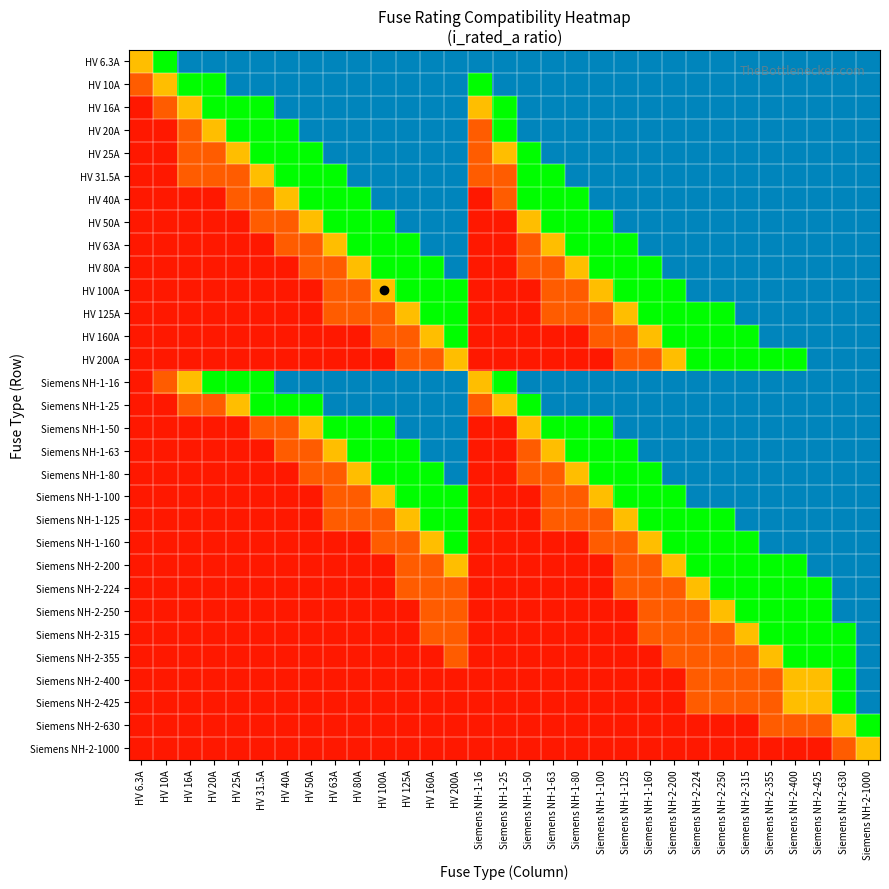

Reading left to right, extract all data points from this chart.

HV 6.3A: HV 6.3A=0.7	HV 10A=0.3	HV 16A=0.1	HV 20A=0.1	HV 25A=0.1	HV 31.5A=0.1	HV 40A=0.1	HV 50A=0.1	HV 63A=0.1	HV 80A=0.1	HV 100A=0.1	HV 125A=0.1	HV 160A=0.1	HV 200A=0.1	Siemens NH-1-16=0.1	Siemens NH-1-25=0.1	Siemens NH-1-50=0.1	Siemens NH-1-63=0.1	Siemens NH-1-80=0.1	Siemens NH-1-100=0.1	Siemens NH-1-125=0.1	Siemens NH-1-160=0.1	Siemens NH-2-200=0.1	Siemens NH-2-224=0.1	Siemens NH-2-250=0.1	Siemens NH-2-315=0.1	Siemens NH-2-355=0.1	Siemens NH-2-400=0.1	Siemens NH-2-425=0.1	Siemens NH-2-630=0.1	Siemens NH-2-1000=0.1
HV 10A: HV 6.3A=0.8	HV 10A=0.7	HV 16A=0.3	HV 20A=0.3	HV 25A=0.1	HV 31.5A=0.1	HV 40A=0.1	HV 50A=0.1	HV 63A=0.1	HV 80A=0.1	HV 100A=0.1	HV 125A=0.1	HV 160A=0.1	HV 200A=0.1	Siemens NH-1-16=0.3	Siemens NH-1-25=0.1	Siemens NH-1-50=0.1	Siemens NH-1-63=0.1	Siemens NH-1-80=0.1	Siemens NH-1-100=0.1	Siemens NH-1-125=0.1	Siemens NH-1-160=0.1	Siemens NH-2-200=0.1	Siemens NH-2-224=0.1	Siemens NH-2-250=0.1	Siemens NH-2-315=0.1	Siemens NH-2-355=0.1	Siemens NH-2-400=0.1	Siemens NH-2-425=0.1	Siemens NH-2-630=0.1	Siemens NH-2-1000=0.1
HV 16A: HV 6.3A=0.9	HV 10A=0.8	HV 16A=0.7	HV 20A=0.3	HV 25A=0.3	HV 31.5A=0.3	HV 40A=0.1	HV 50A=0.1	HV 63A=0.1	HV 80A=0.1	HV 100A=0.1	HV 125A=0.1	HV 160A=0.1	HV 200A=0.1	Siemens NH-1-16=0.7	Siemens NH-1-25=0.3	Siemens NH-1-50=0.1	Siemens NH-1-63=0.1	Siemens NH-1-80=0.1	Siemens NH-1-100=0.1	Siemens NH-1-125=0.1	Siemens NH-1-160=0.1	Siemens NH-2-200=0.1	Siemens NH-2-224=0.1	Siemens NH-2-250=0.1	Siemens NH-2-315=0.1	Siemens NH-2-355=0.1	Siemens NH-2-400=0.1	Siemens NH-2-425=0.1	Siemens NH-2-630=0.1	Siemens NH-2-1000=0.1
HV 20A: HV 6.3A=0.9	HV 10A=0.9	HV 16A=0.8	HV 20A=0.7	HV 25A=0.3	HV 31.5A=0.3	HV 40A=0.3	HV 50A=0.1	HV 63A=0.1	HV 80A=0.1	HV 100A=0.1	HV 125A=0.1	HV 160A=0.1	HV 200A=0.1	Siemens NH-1-16=0.8	Siemens NH-1-25=0.3	Siemens NH-1-50=0.1	Siemens NH-1-63=0.1	Siemens NH-1-80=0.1	Siemens NH-1-100=0.1	Siemens NH-1-125=0.1	Siemens NH-1-160=0.1	Siemens NH-2-200=0.1	Siemens NH-2-224=0.1	Siemens NH-2-250=0.1	Siemens NH-2-315=0.1	Siemens NH-2-355=0.1	Siemens NH-2-400=0.1	Siemens NH-2-425=0.1	Siemens NH-2-630=0.1	Siemens NH-2-1000=0.1
HV 25A: HV 6.3A=0.9	HV 10A=0.9	HV 16A=0.8	HV 20A=0.8	HV 25A=0.7	HV 31.5A=0.3	HV 40A=0.3	HV 50A=0.3	HV 63A=0.1	HV 80A=0.1	HV 100A=0.1	HV 125A=0.1	HV 160A=0.1	HV 200A=0.1	Siemens NH-1-16=0.8	Siemens NH-1-25=0.7	Siemens NH-1-50=0.3	Siemens NH-1-63=0.1	Siemens NH-1-80=0.1	Siemens NH-1-100=0.1	Siemens NH-1-125=0.1	Siemens NH-1-160=0.1	Siemens NH-2-200=0.1	Siemens NH-2-224=0.1	Siemens NH-2-250=0.1	Siemens NH-2-315=0.1	Siemens NH-2-355=0.1	Siemens NH-2-400=0.1	Siemens NH-2-425=0.1	Siemens NH-2-630=0.1	Siemens NH-2-1000=0.1
HV 31.5A: HV 6.3A=0.9	HV 10A=0.9	HV 16A=0.8	HV 20A=0.8	HV 25A=0.8	HV 31.5A=0.7	HV 40A=0.3	HV 50A=0.3	HV 63A=0.3	HV 80A=0.1	HV 100A=0.1	HV 125A=0.1	HV 160A=0.1	HV 200A=0.1	Siemens NH-1-16=0.8	Siemens NH-1-25=0.8	Siemens NH-1-50=0.3	Siemens NH-1-63=0.3	Siemens NH-1-80=0.1	Siemens NH-1-100=0.1	Siemens NH-1-125=0.1	Siemens NH-1-160=0.1	Siemens NH-2-200=0.1	Siemens NH-2-224=0.1	Siemens NH-2-250=0.1	Siemens NH-2-315=0.1	Siemens NH-2-355=0.1	Siemens NH-2-400=0.1	Siemens NH-2-425=0.1	Siemens NH-2-630=0.1	Siemens NH-2-1000=0.1
HV 40A: HV 6.3A=0.9	HV 10A=0.9	HV 16A=0.9	HV 20A=0.9	HV 25A=0.8	HV 31.5A=0.8	HV 40A=0.7	HV 50A=0.3	HV 63A=0.3	HV 80A=0.3	HV 100A=0.1	HV 125A=0.1	HV 160A=0.1	HV 200A=0.1	Siemens NH-1-16=0.9	Siemens NH-1-25=0.8	Siemens NH-1-50=0.3	Siemens NH-1-63=0.3	Siemens NH-1-80=0.3	Siemens NH-1-100=0.1	Siemens NH-1-125=0.1	Siemens NH-1-160=0.1	Siemens NH-2-200=0.1	Siemens NH-2-224=0.1	Siemens NH-2-250=0.1	Siemens NH-2-315=0.1	Siemens NH-2-355=0.1	Siemens NH-2-400=0.1	Siemens NH-2-425=0.1	Siemens NH-2-630=0.1	Siemens NH-2-1000=0.1
HV 50A: HV 6.3A=0.9	HV 10A=0.9	HV 16A=0.9	HV 20A=0.9	HV 25A=0.9	HV 31.5A=0.8	HV 40A=0.8	HV 50A=0.7	HV 63A=0.3	HV 80A=0.3	HV 100A=0.3	HV 125A=0.1	HV 160A=0.1	HV 200A=0.1	Siemens NH-1-16=0.9	Siemens NH-1-25=0.9	Siemens NH-1-50=0.7	Siemens NH-1-63=0.3	Siemens NH-1-80=0.3	Siemens NH-1-100=0.3	Siemens NH-1-125=0.1	Siemens NH-1-160=0.1	Siemens NH-2-200=0.1	Siemens NH-2-224=0.1	Siemens NH-2-250=0.1	Siemens NH-2-315=0.1	Siemens NH-2-355=0.1	Siemens NH-2-400=0.1	Siemens NH-2-425=0.1	Siemens NH-2-630=0.1	Siemens NH-2-1000=0.1
HV 63A: HV 6.3A=0.9	HV 10A=0.9	HV 16A=0.9	HV 20A=0.9	HV 25A=0.9	HV 31.5A=0.9	HV 40A=0.8	HV 50A=0.8	HV 63A=0.7	HV 80A=0.3	HV 100A=0.3	HV 125A=0.3	HV 160A=0.1	HV 200A=0.1	Siemens NH-1-16=0.9	Siemens NH-1-25=0.9	Siemens NH-1-50=0.8	Siemens NH-1-63=0.7	Siemens NH-1-80=0.3	Siemens NH-1-100=0.3	Siemens NH-1-125=0.3	Siemens NH-1-160=0.1	Siemens NH-2-200=0.1	Siemens NH-2-224=0.1	Siemens NH-2-250=0.1	Siemens NH-2-315=0.1	Siemens NH-2-355=0.1	Siemens NH-2-400=0.1	Siemens NH-2-425=0.1	Siemens NH-2-630=0.1	Siemens NH-2-1000=0.1
HV 80A: HV 6.3A=0.9	HV 10A=0.9	HV 16A=0.9	HV 20A=0.9	HV 25A=0.9	HV 31.5A=0.9	HV 40A=0.9	HV 50A=0.8	HV 63A=0.8	HV 80A=0.7	HV 100A=0.3	HV 125A=0.3	HV 160A=0.3	HV 200A=0.1	Siemens NH-1-16=0.9	Siemens NH-1-25=0.9	Siemens NH-1-50=0.8	Siemens NH-1-63=0.8	Siemens NH-1-80=0.7	Siemens NH-1-100=0.3	Siemens NH-1-125=0.3	Siemens NH-1-160=0.3	Siemens NH-2-200=0.1	Siemens NH-2-224=0.1	Siemens NH-2-250=0.1	Siemens NH-2-315=0.1	Siemens NH-2-355=0.1	Siemens NH-2-400=0.1	Siemens NH-2-425=0.1	Siemens NH-2-630=0.1	Siemens NH-2-1000=0.1
HV 100A: HV 6.3A=0.9	HV 10A=0.9	HV 16A=0.9	HV 20A=0.9	HV 25A=0.9	HV 31.5A=0.9	HV 40A=0.9	HV 50A=0.9	HV 63A=0.8	HV 80A=0.8	HV 100A=0.7	HV 125A=0.3	HV 160A=0.3	HV 200A=0.3	Siemens NH-1-16=0.9	Siemens NH-1-25=0.9	Siemens NH-1-50=0.9	Siemens NH-1-63=0.8	Siemens NH-1-80=0.8	Siemens NH-1-100=0.7	Siemens NH-1-125=0.3	Siemens NH-1-160=0.3	Siemens NH-2-200=0.3	Siemens NH-2-224=0.1	Siemens NH-2-250=0.1	Siemens NH-2-315=0.1	Siemens NH-2-355=0.1	Siemens NH-2-400=0.1	Siemens NH-2-425=0.1	Siemens NH-2-630=0.1	Siemens NH-2-1000=0.1
HV 125A: HV 6.3A=0.9	HV 10A=0.9	HV 16A=0.9	HV 20A=0.9	HV 25A=0.9	HV 31.5A=0.9	HV 40A=0.9	HV 50A=0.9	HV 63A=0.8	HV 80A=0.8	HV 100A=0.8	HV 125A=0.7	HV 160A=0.3	HV 200A=0.3	Siemens NH-1-16=0.9	Siemens NH-1-25=0.9	Siemens NH-1-50=0.9	Siemens NH-1-63=0.8	Siemens NH-1-80=0.8	Siemens NH-1-100=0.8	Siemens NH-1-125=0.7	Siemens NH-1-160=0.3	Siemens NH-2-200=0.3	Siemens NH-2-224=0.3	Siemens NH-2-250=0.3	Siemens NH-2-315=0.1	Siemens NH-2-355=0.1	Siemens NH-2-400=0.1	Siemens NH-2-425=0.1	Siemens NH-2-630=0.1	Siemens NH-2-1000=0.1
HV 160A: HV 6.3A=0.9	HV 10A=0.9	HV 16A=0.9	HV 20A=0.9	HV 25A=0.9	HV 31.5A=0.9	HV 40A=0.9	HV 50A=0.9	HV 63A=0.9	HV 80A=0.9	HV 100A=0.8	HV 125A=0.8	HV 160A=0.7	HV 200A=0.3	Siemens NH-1-16=0.9	Siemens NH-1-25=0.9	Siemens NH-1-50=0.9	Siemens NH-1-63=0.9	Siemens NH-1-80=0.9	Siemens NH-1-100=0.8	Siemens NH-1-125=0.8	Siemens NH-1-160=0.7	Siemens NH-2-200=0.3	Siemens NH-2-224=0.3	Siemens NH-2-250=0.3	Siemens NH-2-315=0.3	Siemens NH-2-355=0.1	Siemens NH-2-400=0.1	Siemens NH-2-425=0.1	Siemens NH-2-630=0.1	Siemens NH-2-1000=0.1
HV 200A: HV 6.3A=0.9	HV 10A=0.9	HV 16A=0.9	HV 20A=0.9	HV 25A=0.9	HV 31.5A=0.9	HV 40A=0.9	HV 50A=0.9	HV 63A=0.9	HV 80A=0.9	HV 100A=0.9	HV 125A=0.8	HV 160A=0.8	HV 200A=0.7	Siemens NH-1-16=0.9	Siemens NH-1-25=0.9	Siemens NH-1-50=0.9	Siemens NH-1-63=0.9	Siemens NH-1-80=0.9	Siemens NH-1-100=0.9	Siemens NH-1-125=0.8	Siemens NH-1-160=0.8	Siemens NH-2-200=0.7	Siemens NH-2-224=0.3	Siemens NH-2-250=0.3	Siemens NH-2-315=0.3	Siemens NH-2-355=0.3	Siemens NH-2-400=0.3	Siemens NH-2-425=0.1	Siemens NH-2-630=0.1	Siemens NH-2-1000=0.1
Siemens NH-1-16: HV 6.3A=0.9	HV 10A=0.8	HV 16A=0.7	HV 20A=0.3	HV 25A=0.3	HV 31.5A=0.3	HV 40A=0.1	HV 50A=0.1	HV 63A=0.1	HV 80A=0.1	HV 100A=0.1	HV 125A=0.1	HV 160A=0.1	HV 200A=0.1	Siemens NH-1-16=0.7	Siemens NH-1-25=0.3	Siemens NH-1-50=0.1	Siemens NH-1-63=0.1	Siemens NH-1-80=0.1	Siemens NH-1-100=0.1	Siemens NH-1-125=0.1	Siemens NH-1-160=0.1	Siemens NH-2-200=0.1	Siemens NH-2-224=0.1	Siemens NH-2-250=0.1	Siemens NH-2-315=0.1	Siemens NH-2-355=0.1	Siemens NH-2-400=0.1	Siemens NH-2-425=0.1	Siemens NH-2-630=0.1	Siemens NH-2-1000=0.1
Siemens NH-1-25: HV 6.3A=0.9	HV 10A=0.9	HV 16A=0.8	HV 20A=0.8	HV 25A=0.7	HV 31.5A=0.3	HV 40A=0.3	HV 50A=0.3	HV 63A=0.1	HV 80A=0.1	HV 100A=0.1	HV 125A=0.1	HV 160A=0.1	HV 200A=0.1	Siemens NH-1-16=0.8	Siemens NH-1-25=0.7	Siemens NH-1-50=0.3	Siemens NH-1-63=0.1	Siemens NH-1-80=0.1	Siemens NH-1-100=0.1	Siemens NH-1-125=0.1	Siemens NH-1-160=0.1	Siemens NH-2-200=0.1	Siemens NH-2-224=0.1	Siemens NH-2-250=0.1	Siemens NH-2-315=0.1	Siemens NH-2-355=0.1	Siemens NH-2-400=0.1	Siemens NH-2-425=0.1	Siemens NH-2-630=0.1	Siemens NH-2-1000=0.1
Siemens NH-1-50: HV 6.3A=0.9	HV 10A=0.9	HV 16A=0.9	HV 20A=0.9	HV 25A=0.9	HV 31.5A=0.8	HV 40A=0.8	HV 50A=0.7	HV 63A=0.3	HV 80A=0.3	HV 100A=0.3	HV 125A=0.1	HV 160A=0.1	HV 200A=0.1	Siemens NH-1-16=0.9	Siemens NH-1-25=0.9	Siemens NH-1-50=0.7	Siemens NH-1-63=0.3	Siemens NH-1-80=0.3	Siemens NH-1-100=0.3	Siemens NH-1-125=0.1	Siemens NH-1-160=0.1	Siemens NH-2-200=0.1	Siemens NH-2-224=0.1	Siemens NH-2-250=0.1	Siemens NH-2-315=0.1	Siemens NH-2-355=0.1	Siemens NH-2-400=0.1	Siemens NH-2-425=0.1	Siemens NH-2-630=0.1	Siemens NH-2-1000=0.1
Siemens NH-1-63: HV 6.3A=0.9	HV 10A=0.9	HV 16A=0.9	HV 20A=0.9	HV 25A=0.9	HV 31.5A=0.9	HV 40A=0.8	HV 50A=0.8	HV 63A=0.7	HV 80A=0.3	HV 100A=0.3	HV 125A=0.3	HV 160A=0.1	HV 200A=0.1	Siemens NH-1-16=0.9	Siemens NH-1-25=0.9	Siemens NH-1-50=0.8	Siemens NH-1-63=0.7	Siemens NH-1-80=0.3	Siemens NH-1-100=0.3	Siemens NH-1-125=0.3	Siemens NH-1-160=0.1	Siemens NH-2-200=0.1	Siemens NH-2-224=0.1	Siemens NH-2-250=0.1	Siemens NH-2-315=0.1	Siemens NH-2-355=0.1	Siemens NH-2-400=0.1	Siemens NH-2-425=0.1	Siemens NH-2-630=0.1	Siemens NH-2-1000=0.1
Siemens NH-1-80: HV 6.3A=0.9	HV 10A=0.9	HV 16A=0.9	HV 20A=0.9	HV 25A=0.9	HV 31.5A=0.9	HV 40A=0.9	HV 50A=0.8	HV 63A=0.8	HV 80A=0.7	HV 100A=0.3	HV 125A=0.3	HV 160A=0.3	HV 200A=0.1	Siemens NH-1-16=0.9	Siemens NH-1-25=0.9	Siemens NH-1-50=0.8	Siemens NH-1-63=0.8	Siemens NH-1-80=0.7	Siemens NH-1-100=0.3	Siemens NH-1-125=0.3	Siemens NH-1-160=0.3	Siemens NH-2-200=0.1	Siemens NH-2-224=0.1	Siemens NH-2-250=0.1	Siemens NH-2-315=0.1	Siemens NH-2-355=0.1	Siemens NH-2-400=0.1	Siemens NH-2-425=0.1	Siemens NH-2-630=0.1	Siemens NH-2-1000=0.1
Siemens NH-1-100: HV 6.3A=0.9	HV 10A=0.9	HV 16A=0.9	HV 20A=0.9	HV 25A=0.9	HV 31.5A=0.9	HV 40A=0.9	HV 50A=0.9	HV 63A=0.8	HV 80A=0.8	HV 100A=0.7	HV 125A=0.3	HV 160A=0.3	HV 200A=0.3	Siemens NH-1-16=0.9	Siemens NH-1-25=0.9	Siemens NH-1-50=0.9	Siemens NH-1-63=0.8	Siemens NH-1-80=0.8	Siemens NH-1-100=0.7	Siemens NH-1-125=0.3	Siemens NH-1-160=0.3	Siemens NH-2-200=0.3	Siemens NH-2-224=0.1	Siemens NH-2-250=0.1	Siemens NH-2-315=0.1	Siemens NH-2-355=0.1	Siemens NH-2-400=0.1	Siemens NH-2-425=0.1	Siemens NH-2-630=0.1	Siemens NH-2-1000=0.1
Siemens NH-1-125: HV 6.3A=0.9	HV 10A=0.9	HV 16A=0.9	HV 20A=0.9	HV 25A=0.9	HV 31.5A=0.9	HV 40A=0.9	HV 50A=0.9	HV 63A=0.8	HV 80A=0.8	HV 100A=0.8	HV 125A=0.7	HV 160A=0.3	HV 200A=0.3	Siemens NH-1-16=0.9	Siemens NH-1-25=0.9	Siemens NH-1-50=0.9	Siemens NH-1-63=0.8	Siemens NH-1-80=0.8	Siemens NH-1-100=0.8	Siemens NH-1-125=0.7	Siemens NH-1-160=0.3	Siemens NH-2-200=0.3	Siemens NH-2-224=0.3	Siemens NH-2-250=0.3	Siemens NH-2-315=0.1	Siemens NH-2-355=0.1	Siemens NH-2-400=0.1	Siemens NH-2-425=0.1	Siemens NH-2-630=0.1	Siemens NH-2-1000=0.1
Siemens NH-1-160: HV 6.3A=0.9	HV 10A=0.9	HV 16A=0.9	HV 20A=0.9	HV 25A=0.9	HV 31.5A=0.9	HV 40A=0.9	HV 50A=0.9	HV 63A=0.9	HV 80A=0.9	HV 100A=0.8	HV 125A=0.8	HV 160A=0.7	HV 200A=0.3	Siemens NH-1-16=0.9	Siemens NH-1-25=0.9	Siemens NH-1-50=0.9	Siemens NH-1-63=0.9	Siemens NH-1-80=0.9	Siemens NH-1-100=0.8	Siemens NH-1-125=0.8	Siemens NH-1-160=0.7	Siemens NH-2-200=0.3	Siemens NH-2-224=0.3	Siemens NH-2-250=0.3	Siemens NH-2-315=0.3	Siemens NH-2-355=0.1	Siemens NH-2-400=0.1	Siemens NH-2-425=0.1	Siemens NH-2-630=0.1	Siemens NH-2-1000=0.1
Siemens NH-2-200: HV 6.3A=0.9	HV 10A=0.9	HV 16A=0.9	HV 20A=0.9	HV 25A=0.9	HV 31.5A=0.9	HV 40A=0.9	HV 50A=0.9	HV 63A=0.9	HV 80A=0.9	HV 100A=0.9	HV 125A=0.8	HV 160A=0.8	HV 200A=0.7	Siemens NH-1-16=0.9	Siemens NH-1-25=0.9	Siemens NH-1-50=0.9	Siemens NH-1-63=0.9	Siemens NH-1-80=0.9	Siemens NH-1-100=0.9	Siemens NH-1-125=0.8	Siemens NH-1-160=0.8	Siemens NH-2-200=0.7	Siemens NH-2-224=0.3	Siemens NH-2-250=0.3	Siemens NH-2-315=0.3	Siemens NH-2-355=0.3	Siemens NH-2-400=0.3	Siemens NH-2-425=0.1	Siemens NH-2-630=0.1	Siemens NH-2-1000=0.1
Siemens NH-2-224: HV 6.3A=0.9	HV 10A=0.9	HV 16A=0.9	HV 20A=0.9	HV 25A=0.9	HV 31.5A=0.9	HV 40A=0.9	HV 50A=0.9	HV 63A=0.9	HV 80A=0.9	HV 100A=0.9	HV 125A=0.8	HV 160A=0.8	HV 200A=0.8	Siemens NH-1-16=0.9	Siemens NH-1-25=0.9	Siemens NH-1-50=0.9	Siemens NH-1-63=0.9	Siemens NH-1-80=0.9	Siemens NH-1-100=0.9	Siemens NH-1-125=0.8	Siemens NH-1-160=0.8	Siemens NH-2-200=0.8	Siemens NH-2-224=0.7	Siemens NH-2-250=0.3	Siemens NH-2-315=0.3	Siemens NH-2-355=0.3	Siemens NH-2-400=0.3	Siemens NH-2-425=0.3	Siemens NH-2-630=0.1	Siemens NH-2-1000=0.1
Siemens NH-2-250: HV 6.3A=0.9	HV 10A=0.9	HV 16A=0.9	HV 20A=0.9	HV 25A=0.9	HV 31.5A=0.9	HV 40A=0.9	HV 50A=0.9	HV 63A=0.9	HV 80A=0.9	HV 100A=0.9	HV 125A=0.9	HV 160A=0.8	HV 200A=0.8	Siemens NH-1-16=0.9	Siemens NH-1-25=0.9	Siemens NH-1-50=0.9	Siemens NH-1-63=0.9	Siemens NH-1-80=0.9	Siemens NH-1-100=0.9	Siemens NH-1-125=0.9	Siemens NH-1-160=0.8	Siemens NH-2-200=0.8	Siemens NH-2-224=0.8	Siemens NH-2-250=0.7	Siemens NH-2-315=0.3	Siemens NH-2-355=0.3	Siemens NH-2-400=0.3	Siemens NH-2-425=0.3	Siemens NH-2-630=0.1	Siemens NH-2-1000=0.1
Siemens NH-2-315: HV 6.3A=0.9	HV 10A=0.9	HV 16A=0.9	HV 20A=0.9	HV 25A=0.9	HV 31.5A=0.9	HV 40A=0.9	HV 50A=0.9	HV 63A=0.9	HV 80A=0.9	HV 100A=0.9	HV 125A=0.9	HV 160A=0.8	HV 200A=0.8	Siemens NH-1-16=0.9	Siemens NH-1-25=0.9	Siemens NH-1-50=0.9	Siemens NH-1-63=0.9	Siemens NH-1-80=0.9	Siemens NH-1-100=0.9	Siemens NH-1-125=0.9	Siemens NH-1-160=0.8	Siemens NH-2-200=0.8	Siemens NH-2-224=0.8	Siemens NH-2-250=0.8	Siemens NH-2-315=0.7	Siemens NH-2-355=0.3	Siemens NH-2-400=0.3	Siemens NH-2-425=0.3	Siemens NH-2-630=0.3	Siemens NH-2-1000=0.1
Siemens NH-2-355: HV 6.3A=0.9	HV 10A=0.9	HV 16A=0.9	HV 20A=0.9	HV 25A=0.9	HV 31.5A=0.9	HV 40A=0.9	HV 50A=0.9	HV 63A=0.9	HV 80A=0.9	HV 100A=0.9	HV 125A=0.9	HV 160A=0.9	HV 200A=0.8	Siemens NH-1-16=0.9	Siemens NH-1-25=0.9	Siemens NH-1-50=0.9	Siemens NH-1-63=0.9	Siemens NH-1-80=0.9	Siemens NH-1-100=0.9	Siemens NH-1-125=0.9	Siemens NH-1-160=0.9	Siemens NH-2-200=0.8	Siemens NH-2-224=0.8	Siemens NH-2-250=0.8	Siemens NH-2-315=0.8	Siemens NH-2-355=0.7	Siemens NH-2-400=0.3	Siemens NH-2-425=0.3	Siemens NH-2-630=0.3	Siemens NH-2-1000=0.1
Siemens NH-2-400: HV 6.3A=0.9	HV 10A=0.9	HV 16A=0.9	HV 20A=0.9	HV 25A=0.9	HV 31.5A=0.9	HV 40A=0.9	HV 50A=0.9	HV 63A=0.9	HV 80A=0.9	HV 100A=0.9	HV 125A=0.9	HV 160A=0.9	HV 200A=0.9	Siemens NH-1-16=0.9	Siemens NH-1-25=0.9	Siemens NH-1-50=0.9	Siemens NH-1-63=0.9	Siemens NH-1-80=0.9	Siemens NH-1-100=0.9	Siemens NH-1-125=0.9	Siemens NH-1-160=0.9	Siemens NH-2-200=0.9	Siemens NH-2-224=0.8	Siemens NH-2-250=0.8	Siemens NH-2-315=0.8	Siemens NH-2-355=0.8	Siemens NH-2-400=0.7	Siemens NH-2-425=0.7	Siemens NH-2-630=0.3	Siemens NH-2-1000=0.1
Siemens NH-2-425: HV 6.3A=0.9	HV 10A=0.9	HV 16A=0.9	HV 20A=0.9	HV 25A=0.9	HV 31.5A=0.9	HV 40A=0.9	HV 50A=0.9	HV 63A=0.9	HV 80A=0.9	HV 100A=0.9	HV 125A=0.9	HV 160A=0.9	HV 200A=0.9	Siemens NH-1-16=0.9	Siemens NH-1-25=0.9	Siemens NH-1-50=0.9	Siemens NH-1-63=0.9	Siemens NH-1-80=0.9	Siemens NH-1-100=0.9	Siemens NH-1-125=0.9	Siemens NH-1-160=0.9	Siemens NH-2-200=0.9	Siemens NH-2-224=0.8	Siemens NH-2-250=0.8	Siemens NH-2-315=0.8	Siemens NH-2-355=0.8	Siemens NH-2-400=0.7	Siemens NH-2-425=0.7	Siemens NH-2-630=0.3	Siemens NH-2-1000=0.1
Siemens NH-2-630: HV 6.3A=0.9	HV 10A=0.9	HV 16A=0.9	HV 20A=0.9	HV 25A=0.9	HV 31.5A=0.9	HV 40A=0.9	HV 50A=0.9	HV 63A=0.9	HV 80A=0.9	HV 100A=0.9	HV 125A=0.9	HV 160A=0.9	HV 200A=0.9	Siemens NH-1-16=0.9	Siemens NH-1-25=0.9	Siemens NH-1-50=0.9	Siemens NH-1-63=0.9	Siemens NH-1-80=0.9	Siemens NH-1-100=0.9	Siemens NH-1-125=0.9	Siemens NH-1-160=0.9	Siemens NH-2-200=0.9	Siemens NH-2-224=0.9	Siemens NH-2-250=0.9	Siemens NH-2-315=0.9	Siemens NH-2-355=0.8	Siemens NH-2-400=0.8	Siemens NH-2-425=0.8	Siemens NH-2-630=0.7	Siemens NH-2-1000=0.3
Siemens NH-2-1000: HV 6.3A=0.9	HV 10A=0.9	HV 16A=0.9	HV 20A=0.9	HV 25A=0.9	HV 31.5A=0.9	HV 40A=0.9	HV 50A=0.9	HV 63A=0.9	HV 80A=0.9	HV 100A=0.9	HV 125A=0.9	HV 160A=0.9	HV 200A=0.9	Siemens NH-1-16=0.9	Siemens NH-1-25=0.9	Siemens NH-1-50=0.9	Siemens NH-1-63=0.9	Siemens NH-1-80=0.9	Siemens NH-1-100=0.9	Siemens NH-1-125=0.9	Siemens NH-1-160=0.9	Siemens NH-2-200=0.9	Siemens NH-2-224=0.9	Siemens NH-2-250=0.9	Siemens NH-2-315=0.9	Siemens NH-2-355=0.9	Siemens NH-2-400=0.9	Siemens NH-2-425=0.9	Siemens NH-2-630=0.8	Siemens NH-2-1000=0.7